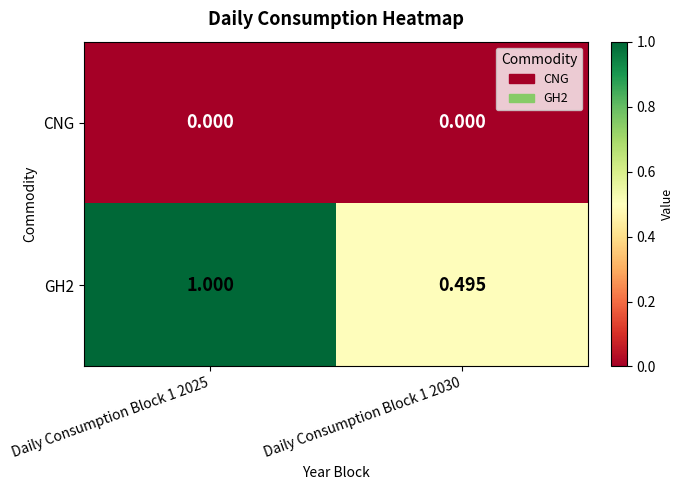

Is the value of CNG at Daily Consumption Block 1 2025 greater than the value of GH2 at Daily Consumption Block 1 2030?

No